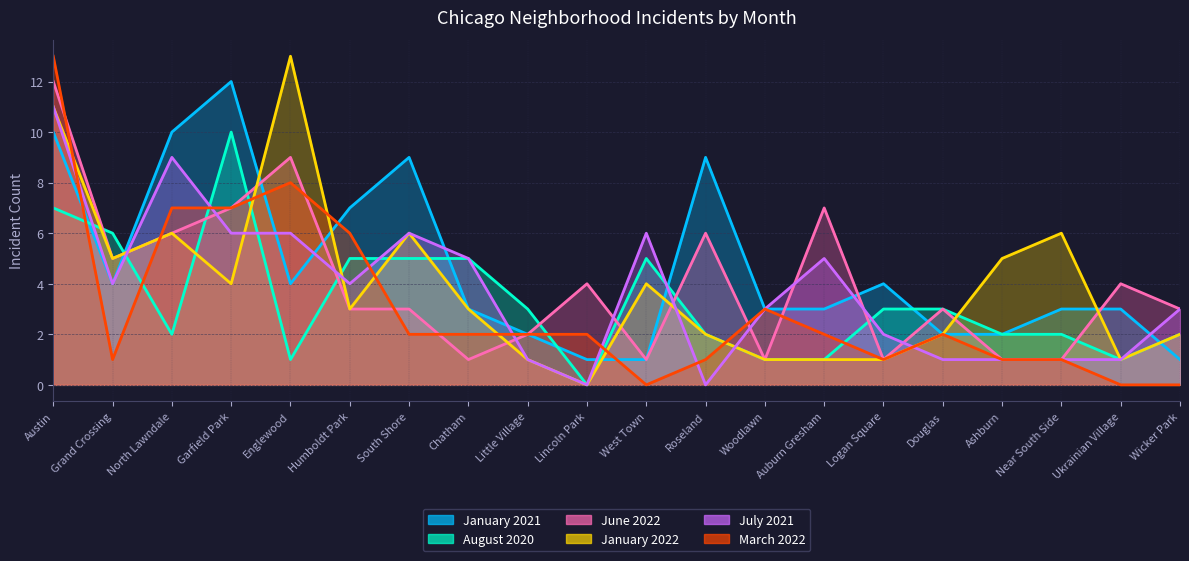

Which series has the largest total across all categories?

January 2021